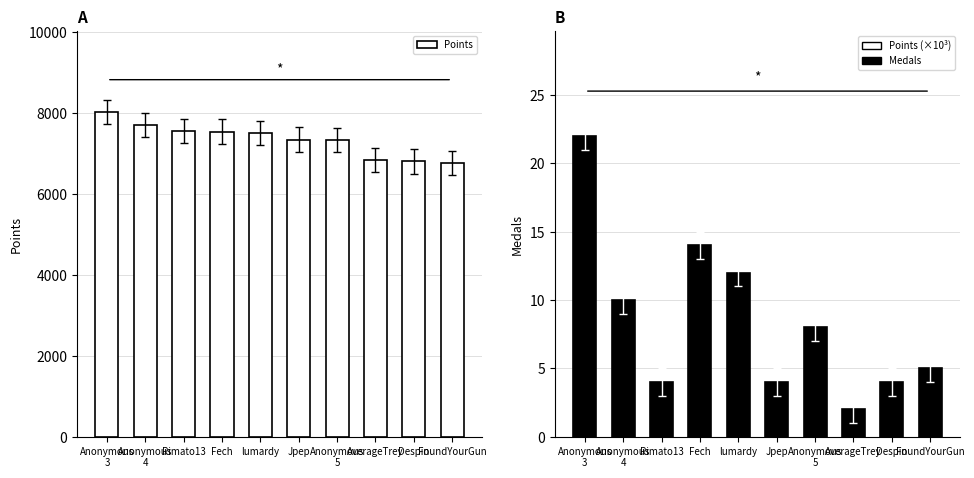

The Medals series shows 7 at Anonymous
3. True or false?

False